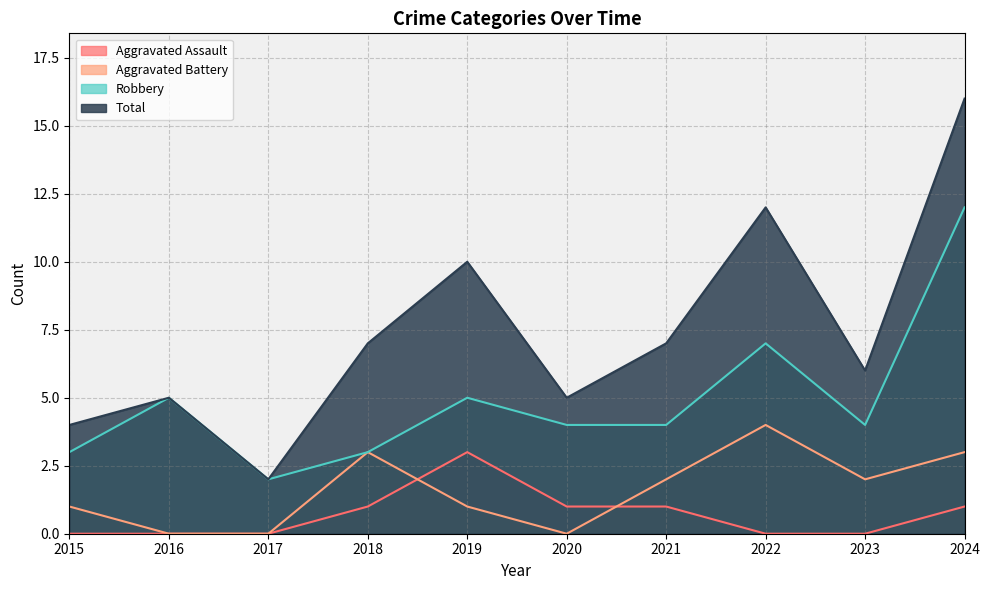

True or false: Aggravated Battery has a value of 1 at 2019.

True